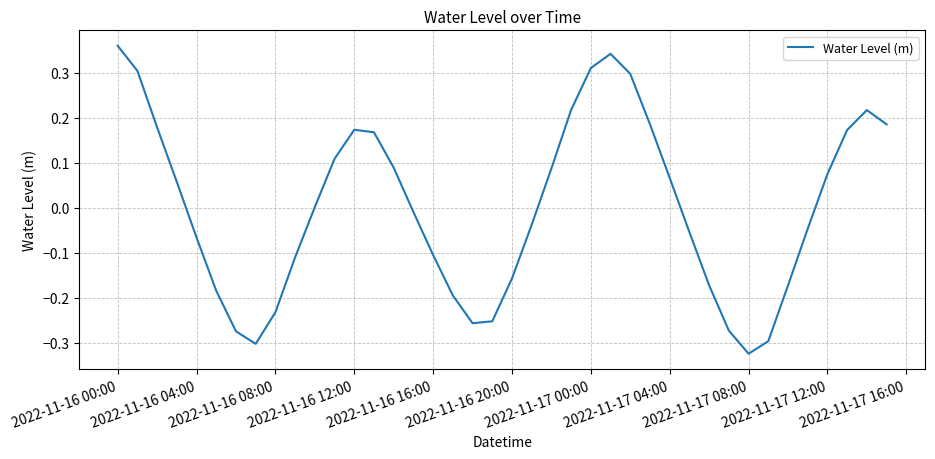

What is the difference between the maximum and minimum values?

0.7